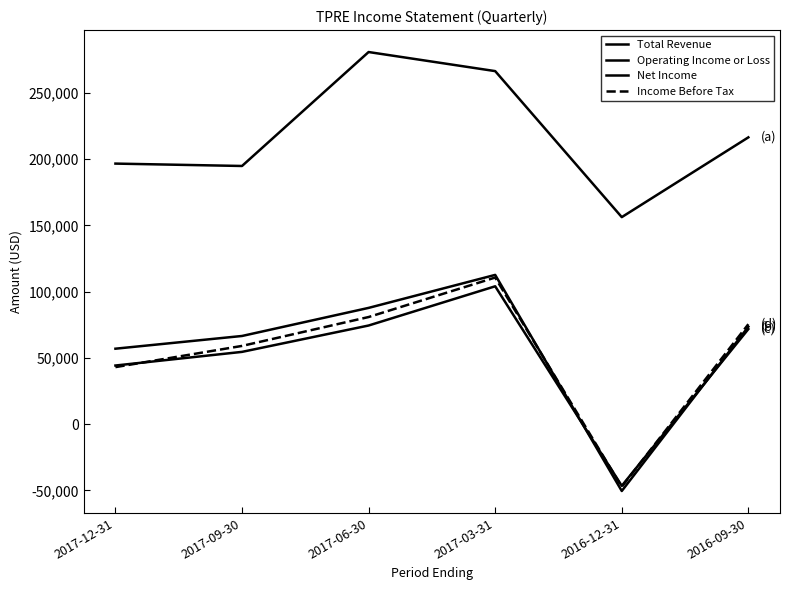

Does the chart display data point markers on the line(s)?

No